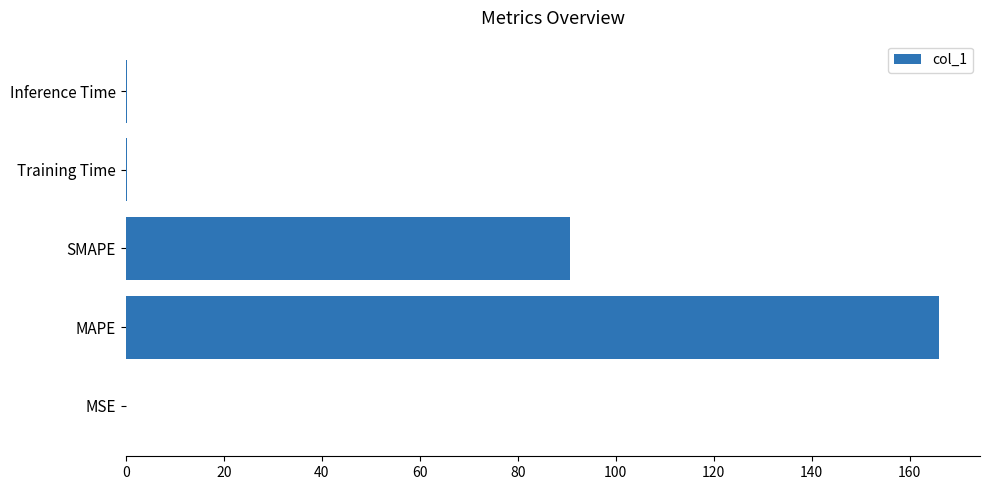

What is the sum of all values?

257.3